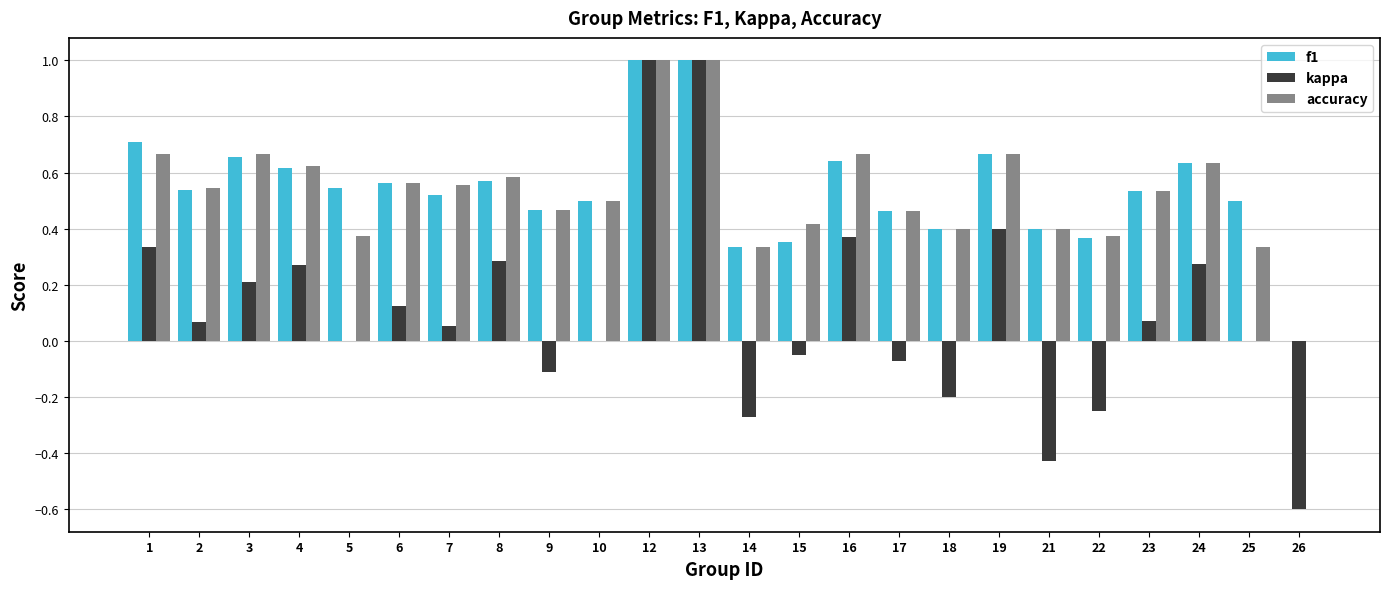

Count the number of categories in the chart.

24